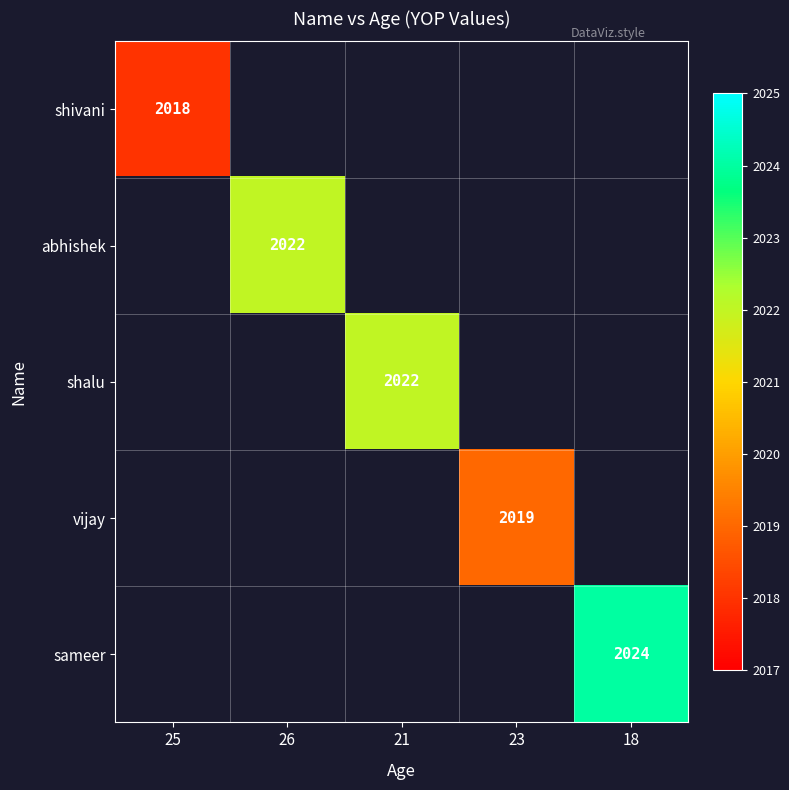

What is the smallest value displayed?

2018.0